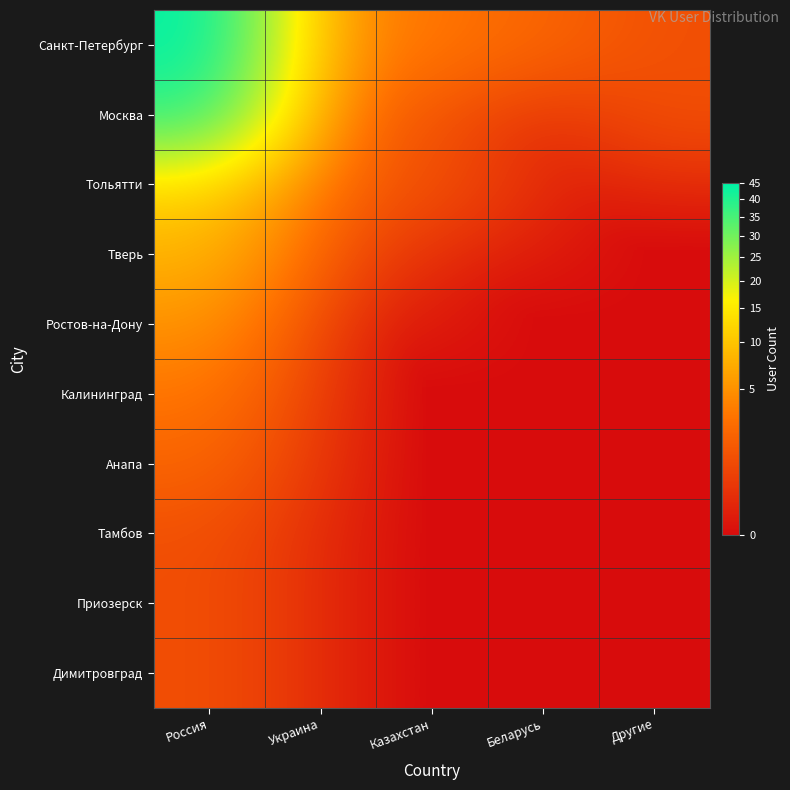

Which series has the largest range (max minus min)?

Санкт-Петербург